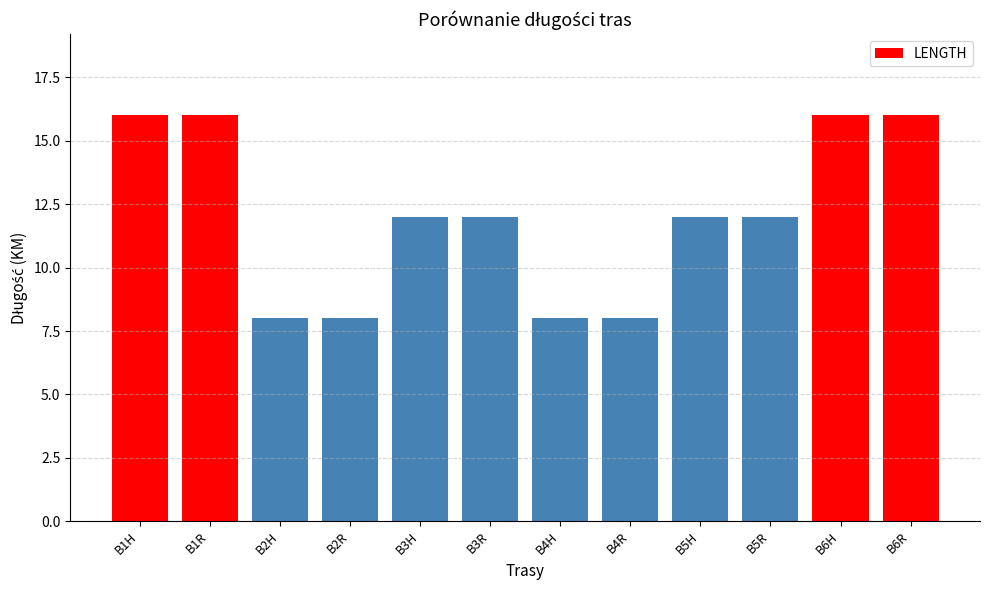

True or false: the data shows 26 at B1H.

False